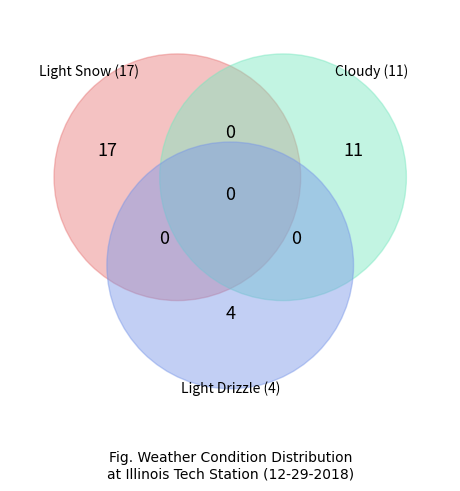

Which slice represents more than half of the pie?

Light Snow